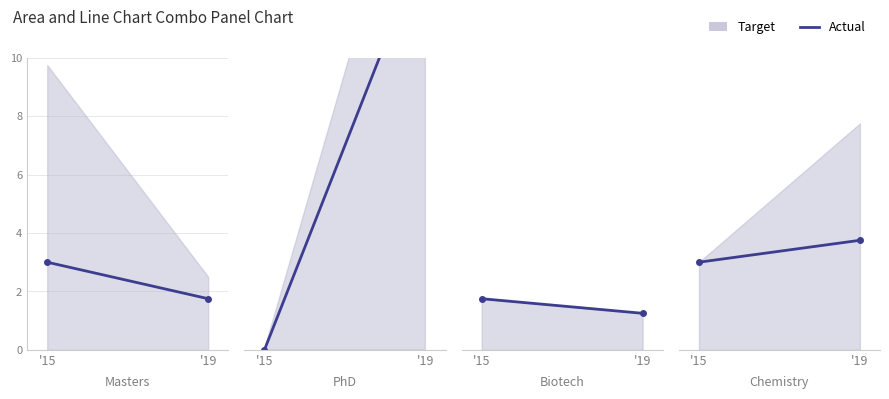

What is the value of the 2nd point from the left?

3.8